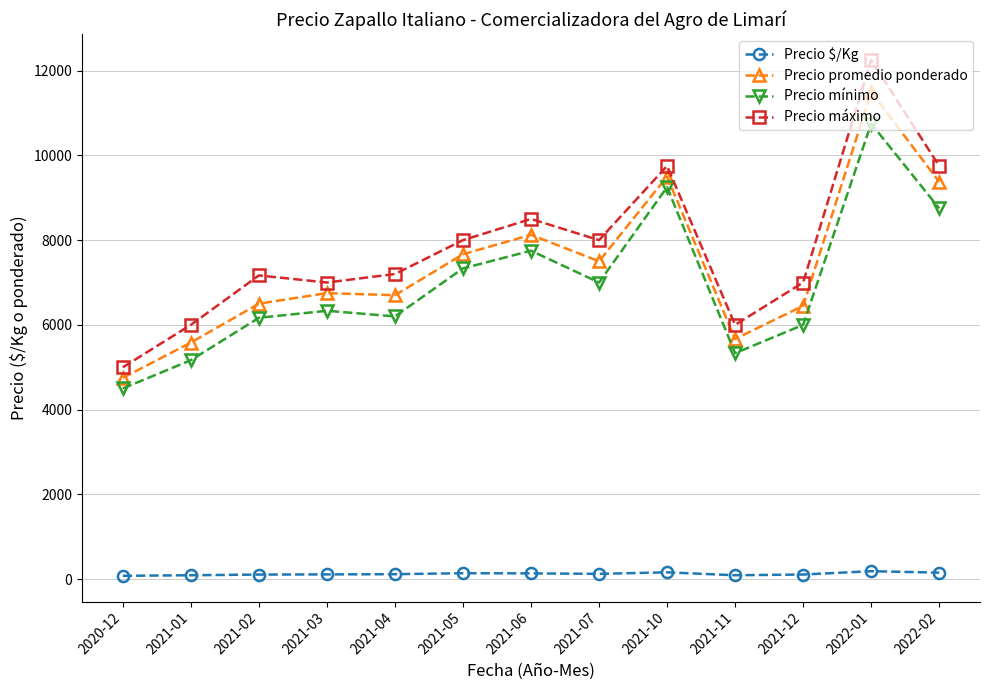

What is the total value across all series at 2021-11?

17092